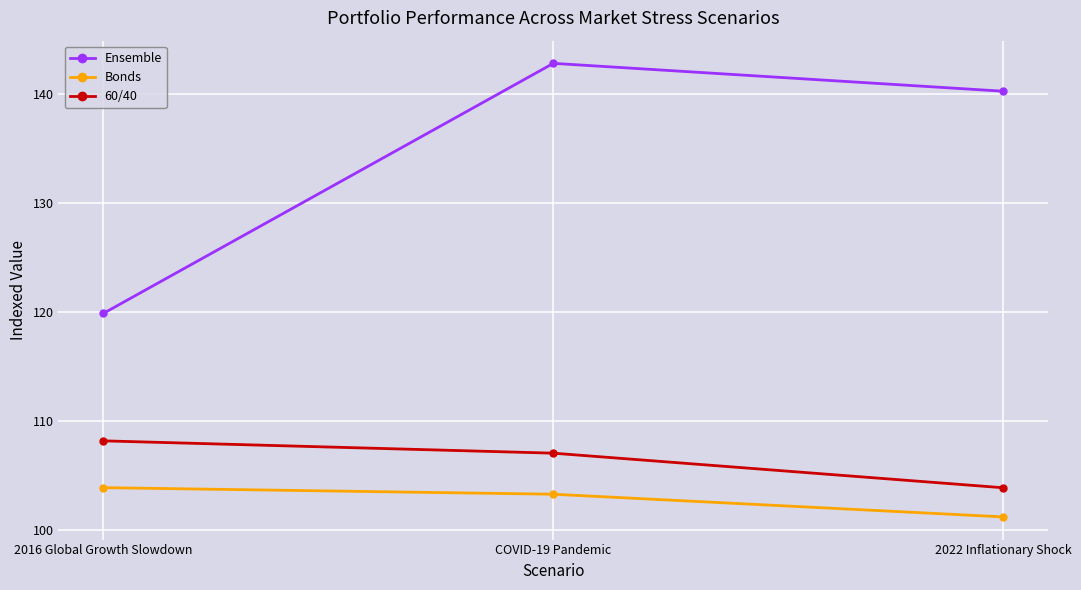

Does the chart have visible grid lines?

Yes